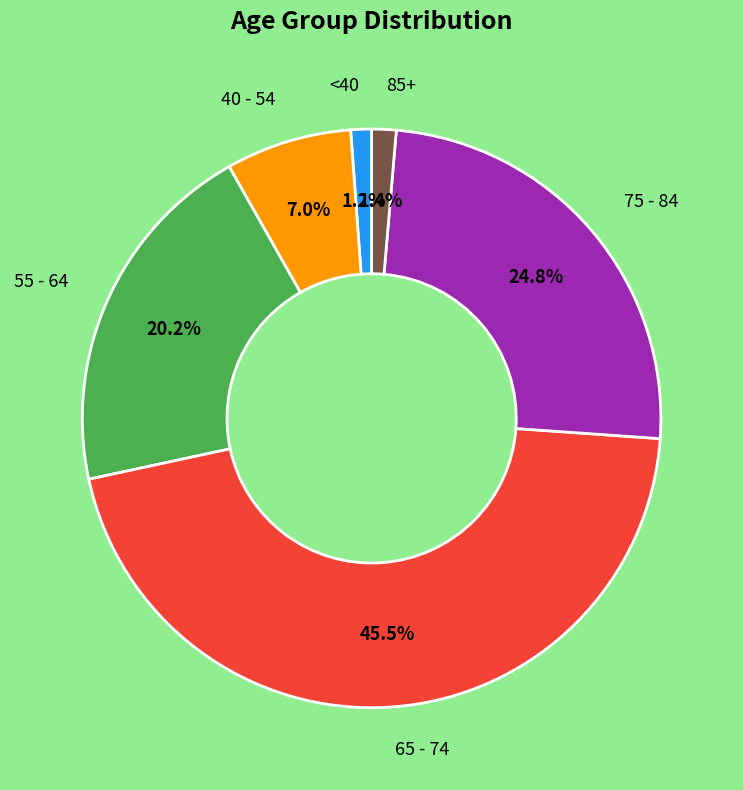

Is there a majority slice in this chart?

No